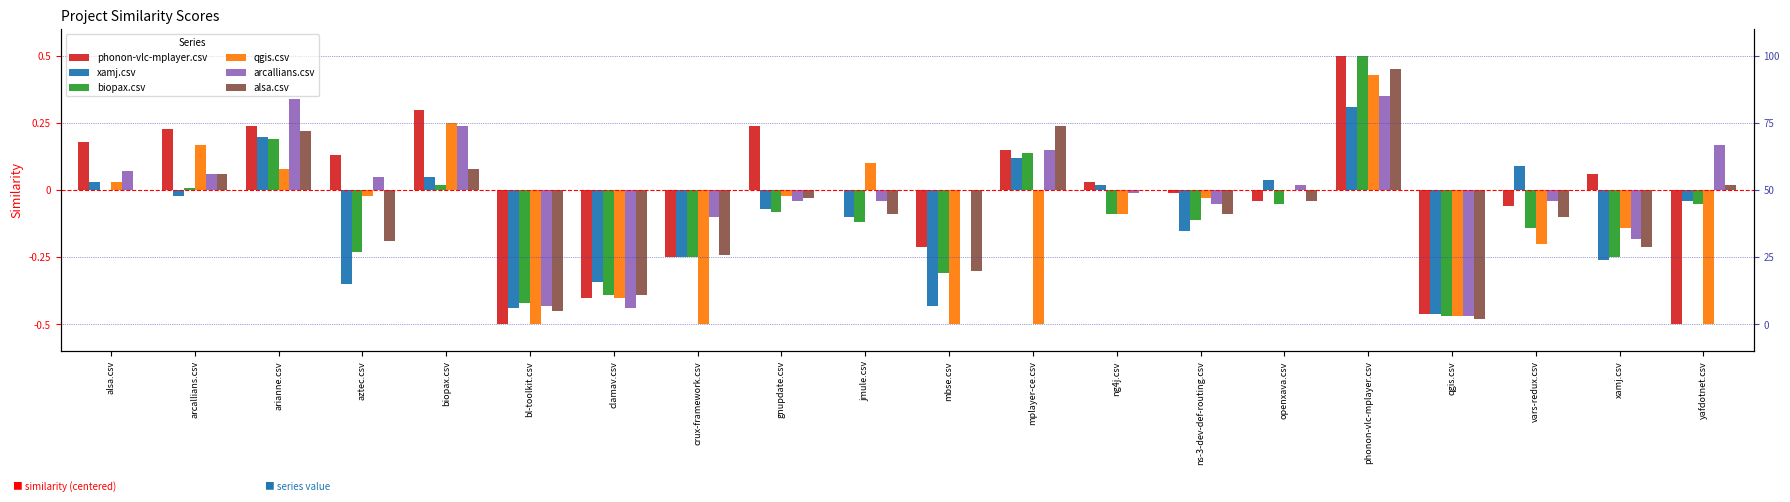

How many data points in xamj.csv are above 0?

8